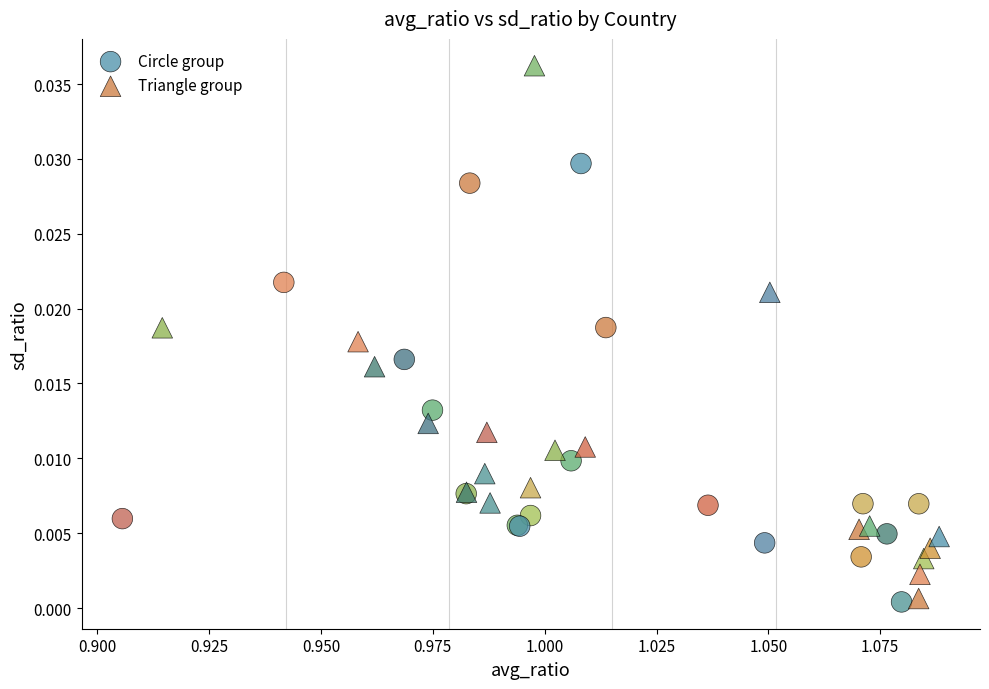

What are all the series names shown in the legend?

Circle group, Triangle group